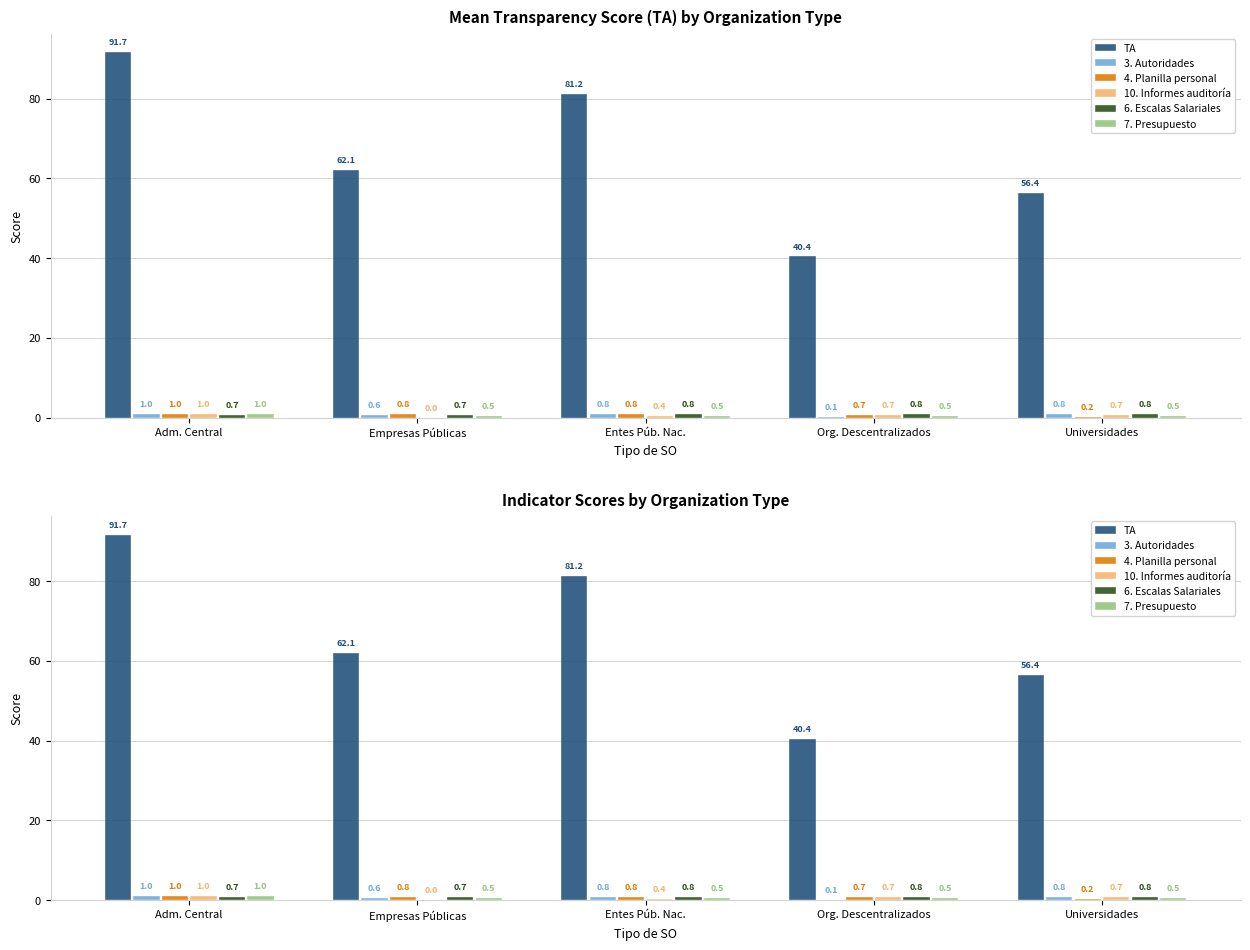

List the series in order of their peak value, highest first.

TA, 3. Autoridades, 4. Planilla personal, 10. Informes auditoría, 7. Presupuesto, 6. Escalas Salariales